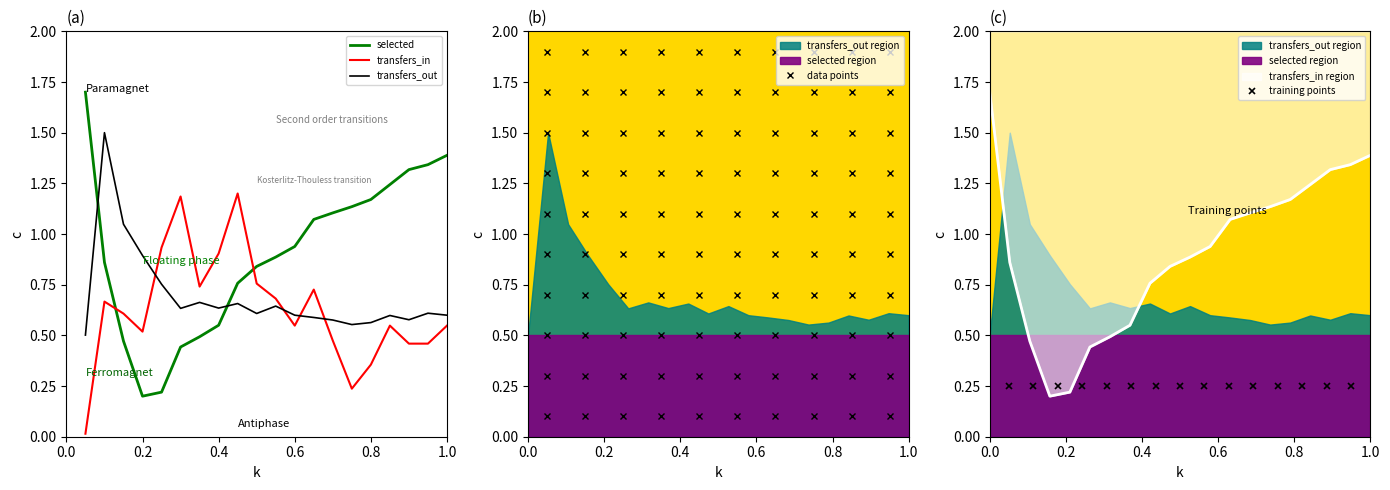

What is the average value of the transfers_in series?

0.6